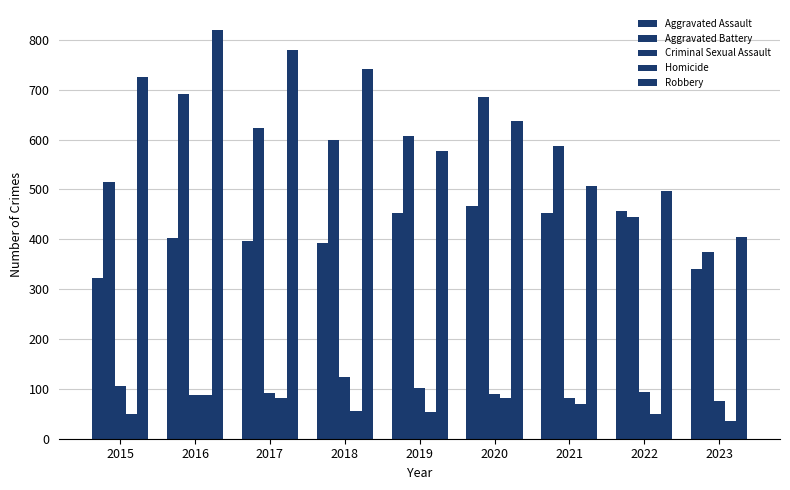

Which series changed the most between 2017 and 2018?

Robbery